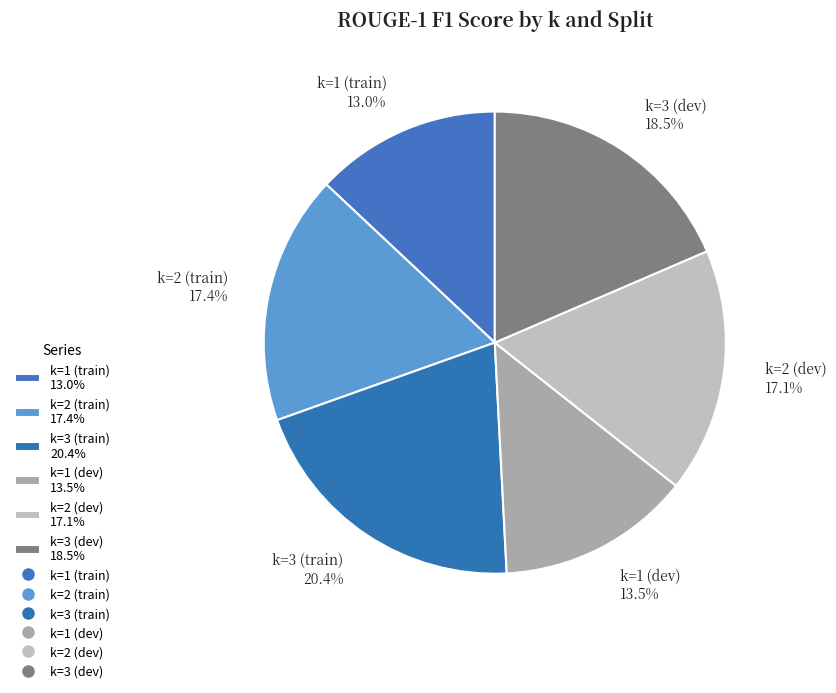

What percentage is NOT represented by k=2 (train)?

82.6%